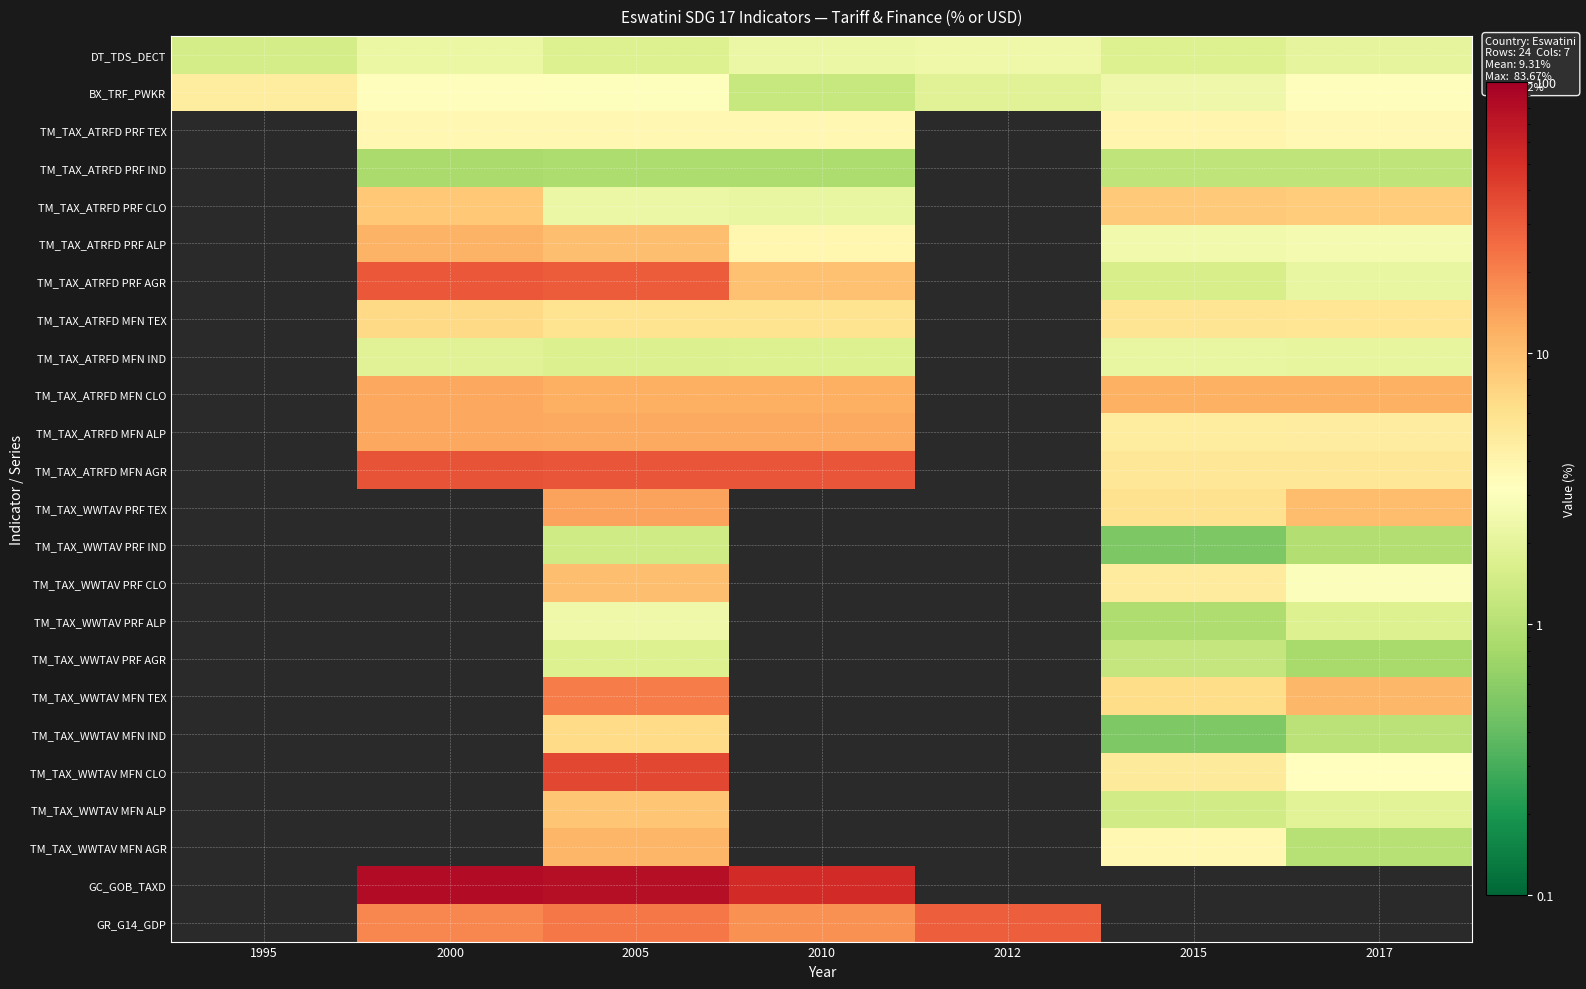

Is it true that TM_TAX_ATRFD MFN AGR equals 5.4 at 2015?

True